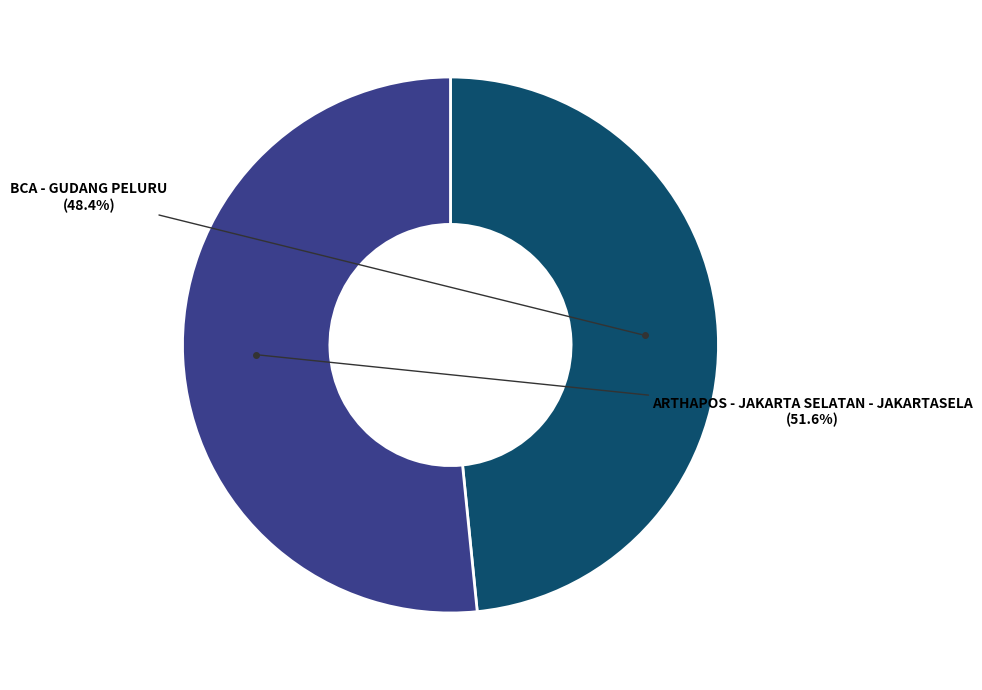

What is the majority slice?

ARTHAPOS - JAKARTA SELATAN - JAKARTASELA